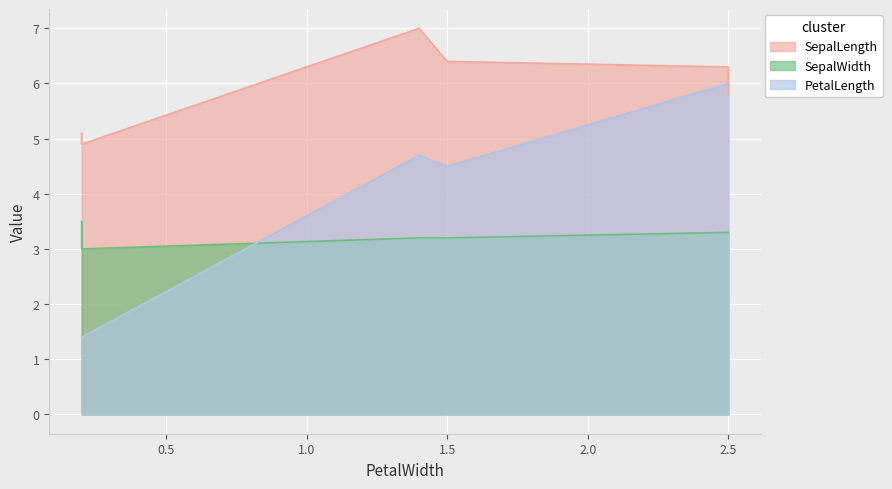

True or false: SepalLength has a value of 3.8 at 2.5.

False